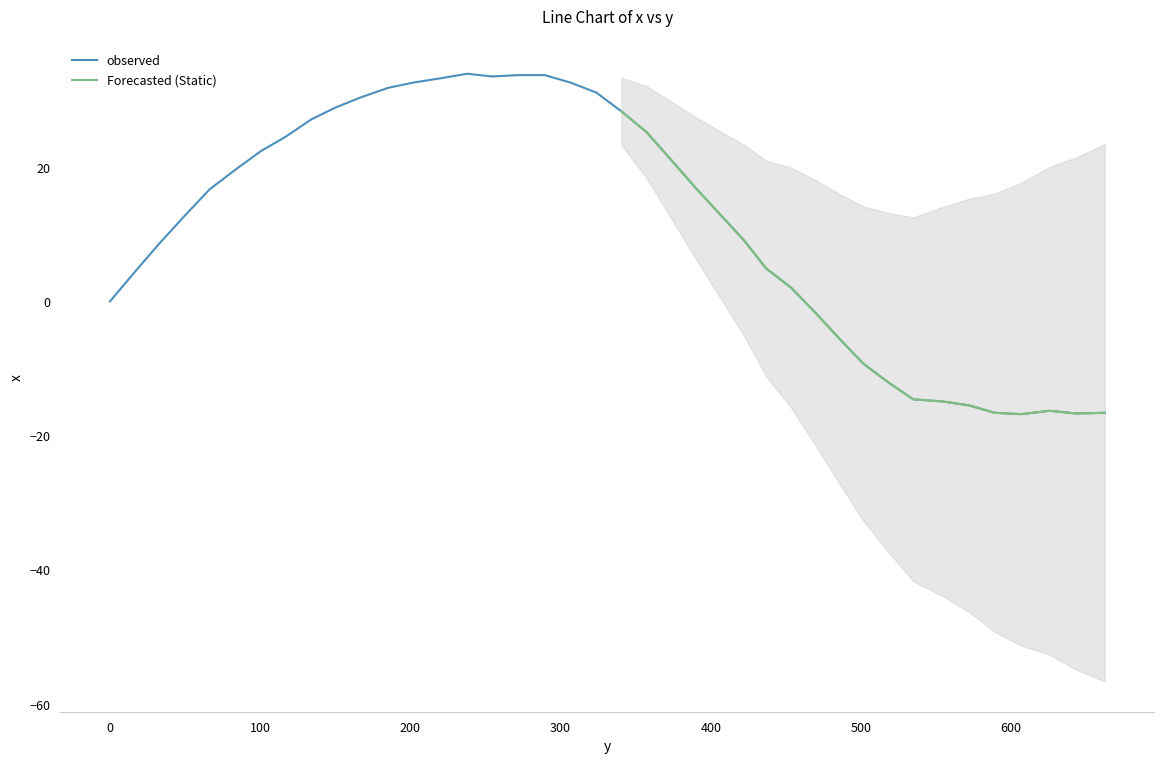

What is the label of the 33rd point from the right?

116.8